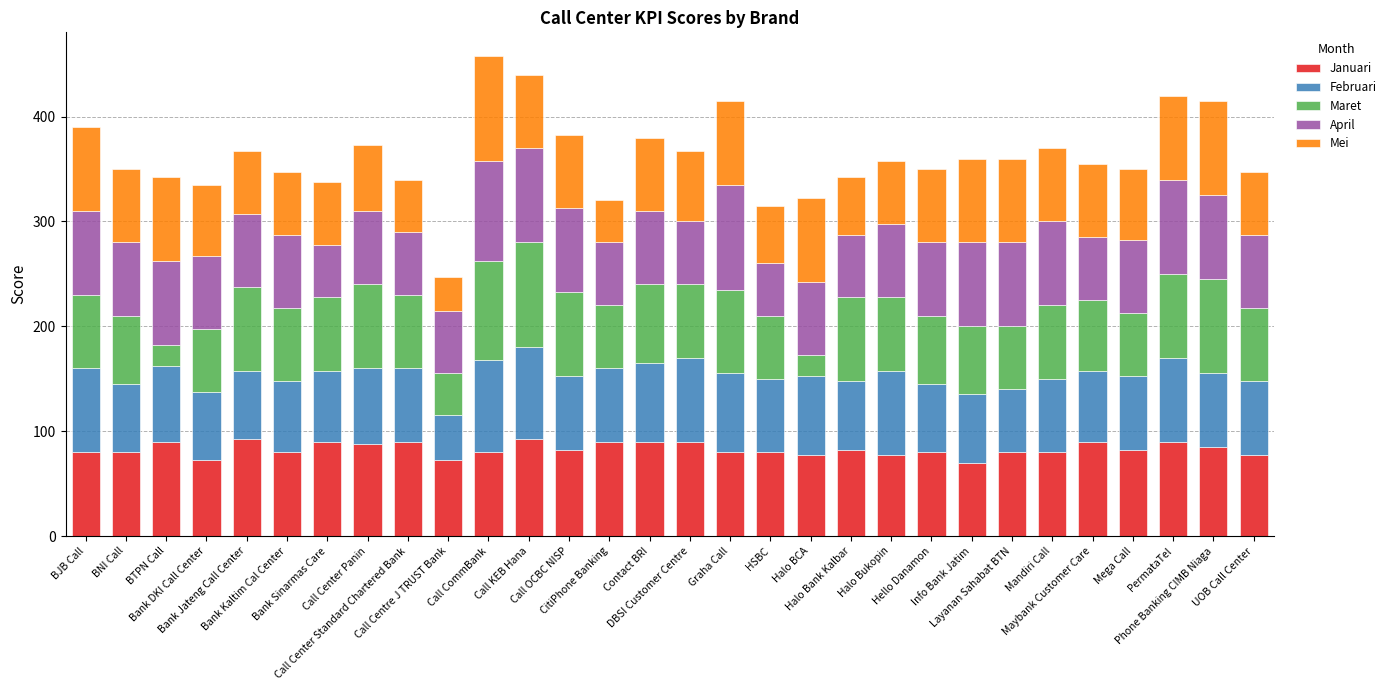

How many bars are there in total?

30